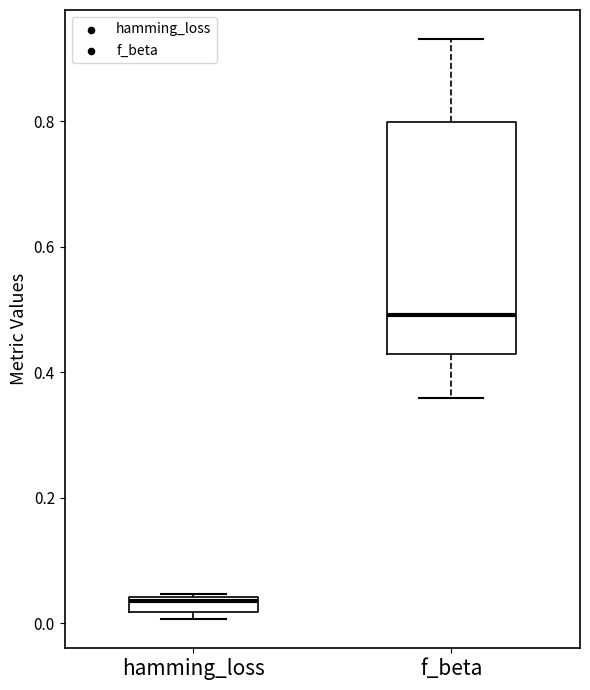

Which box has the highest median line?

f_beta